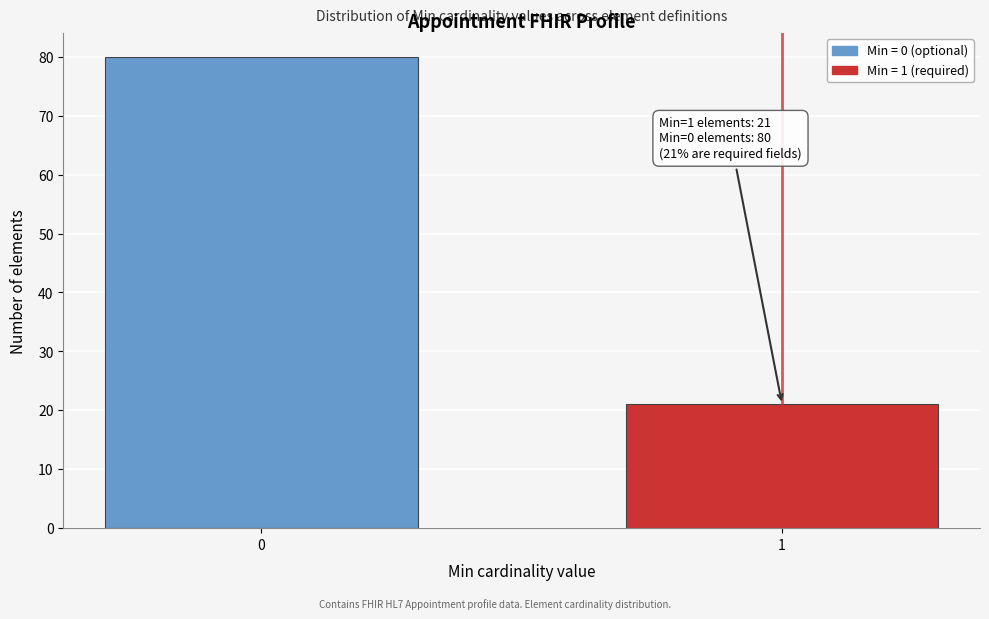

Reading right to left, list all the values displayed in this chart.

1=21	0=80